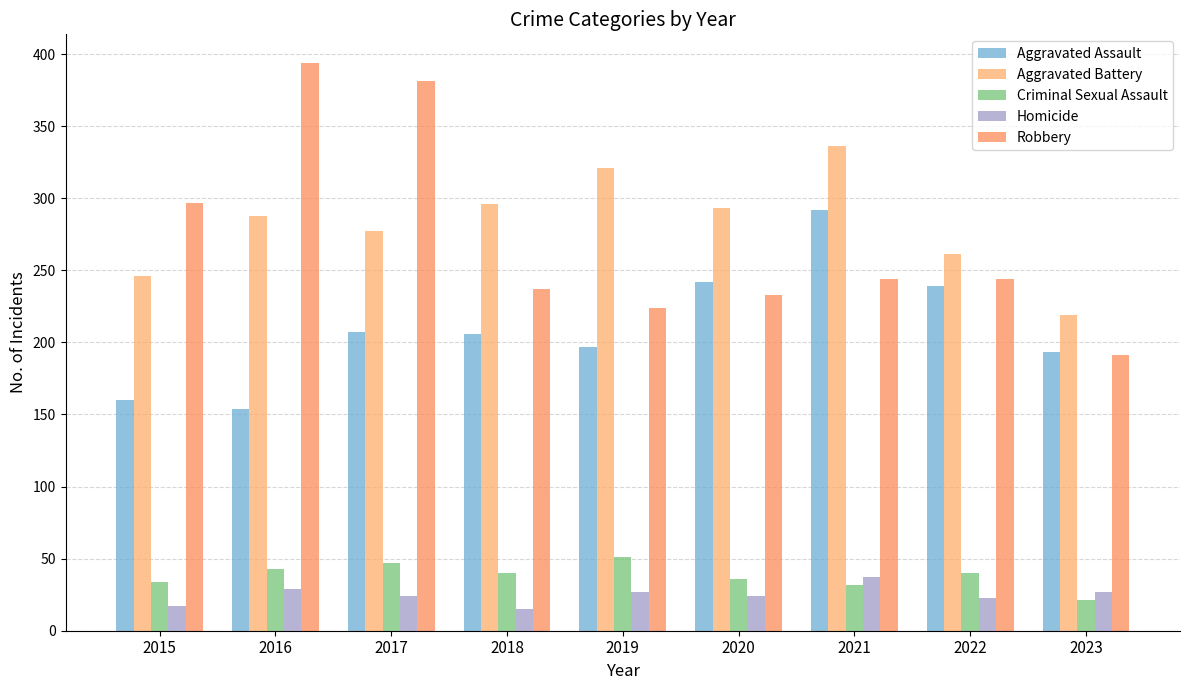

Reading left to right, list all the values displayed in this chart.

Aggravated Assault: 2015=160	2016=154	2017=207	2018=206	2019=197	2020=242	2021=292	2022=239	2023=193
Aggravated Battery: 2015=246	2016=288	2017=277	2018=296	2019=321	2020=293	2021=336	2022=261	2023=219
Criminal Sexual Assault: 2015=34	2016=43	2017=47	2018=40	2019=51	2020=36	2021=32	2022=40	2023=21
Homicide: 2015=17	2016=29	2017=24	2018=15	2019=27	2020=24	2021=37	2022=23	2023=27
Robbery: 2015=297	2016=394	2017=381	2018=237	2019=224	2020=233	2021=244	2022=244	2023=191